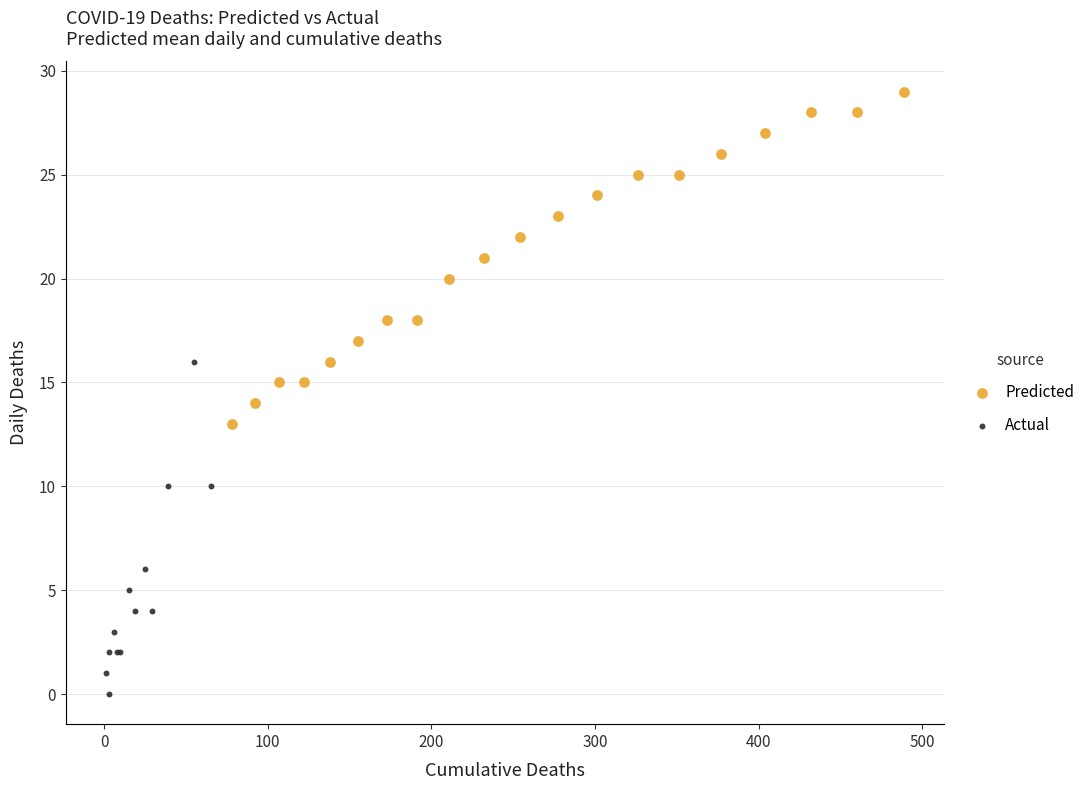

Which series reaches the minimum Y coordinate?

Actual